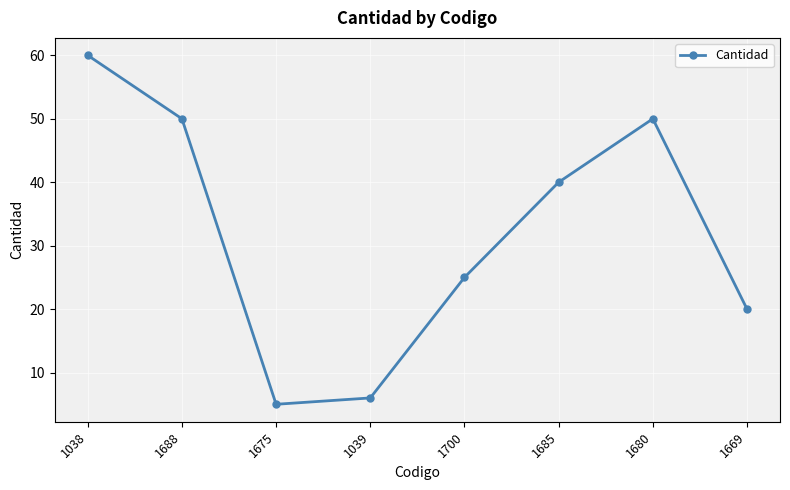

What position from the left is 1688?

2